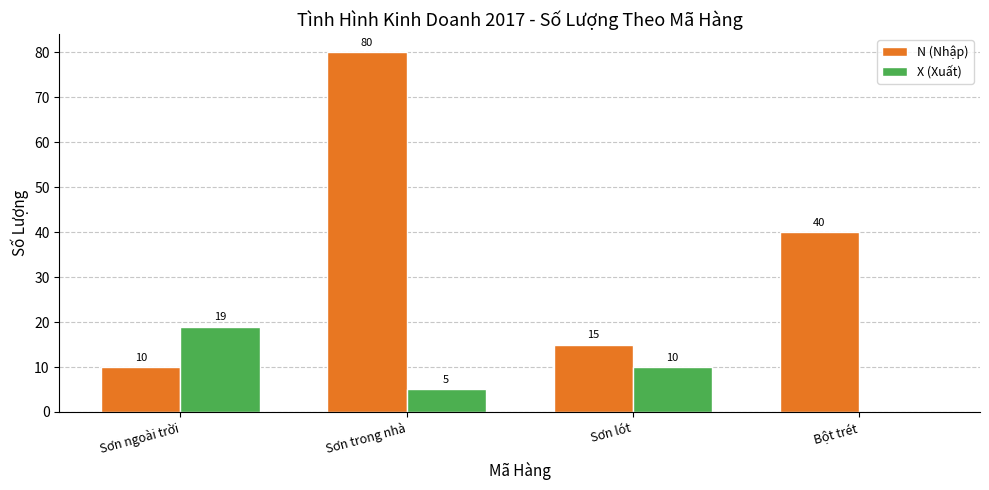

What are all the series names shown in the legend?

N (Nhập), X (Xuất)